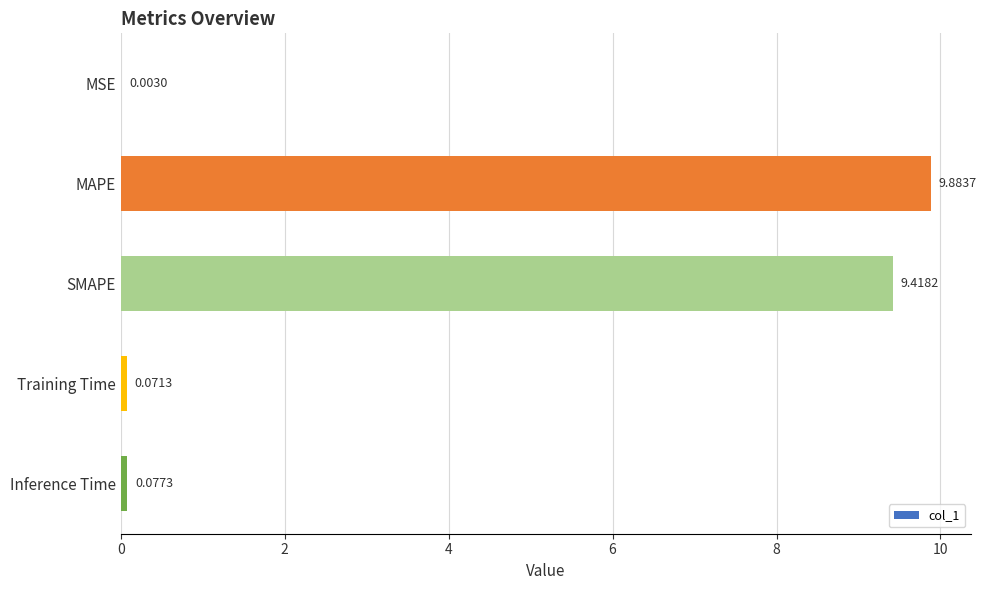

Which category has the highest value across all series?

MAPE